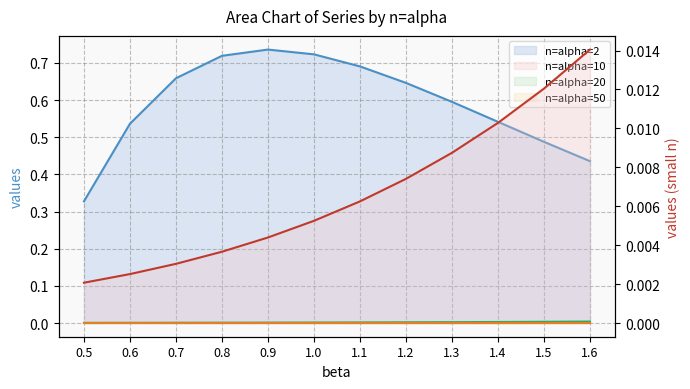

True or false: n=alpha=50 line and n=alpha=10 line intersect in this chart.

False